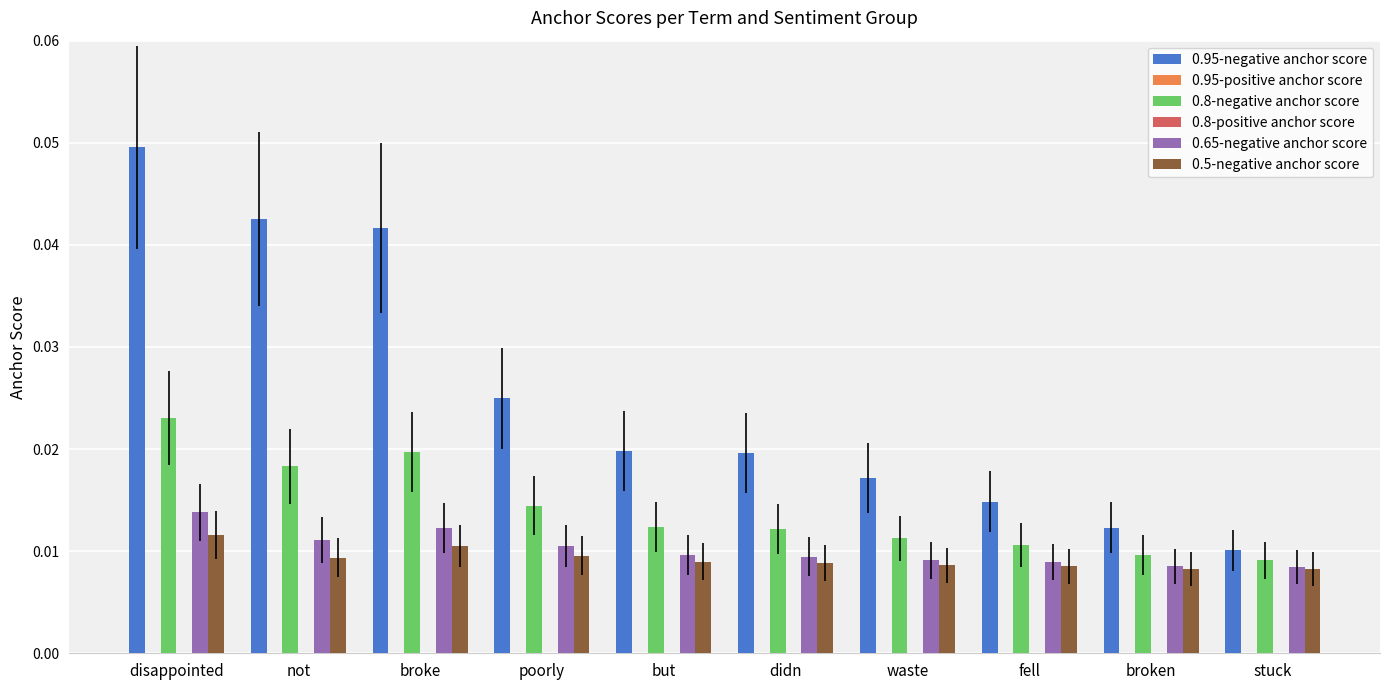

Rank the series at stuck from highest to lowest value.

0.95-negative anchor score, 0.8-negative anchor score, 0.65-negative anchor score, 0.5-negative anchor score, 0.95-positive anchor score, 0.8-positive anchor score